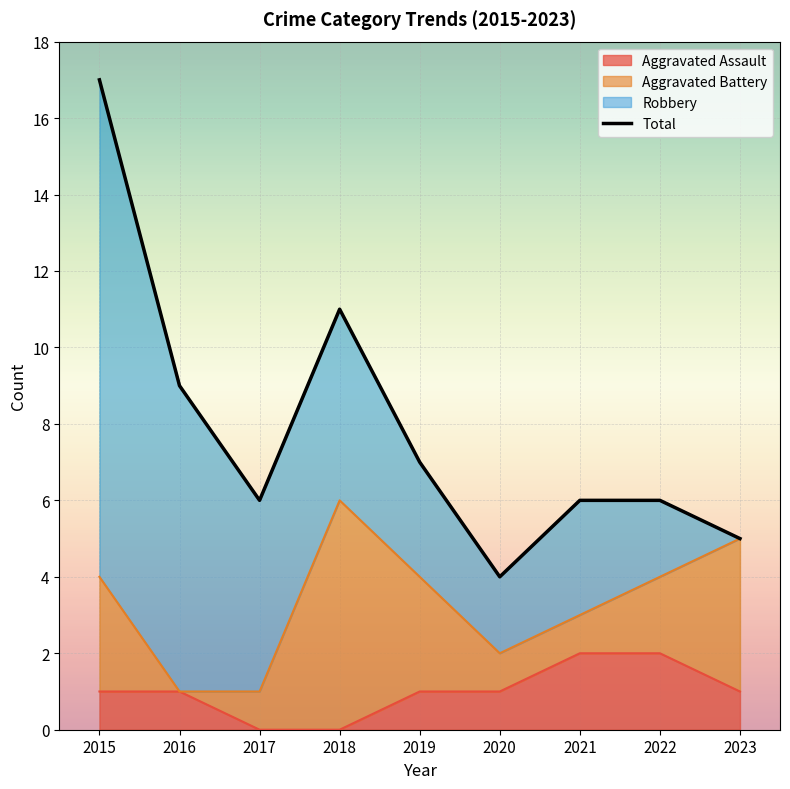

At which label is the value closest to 10?

2016